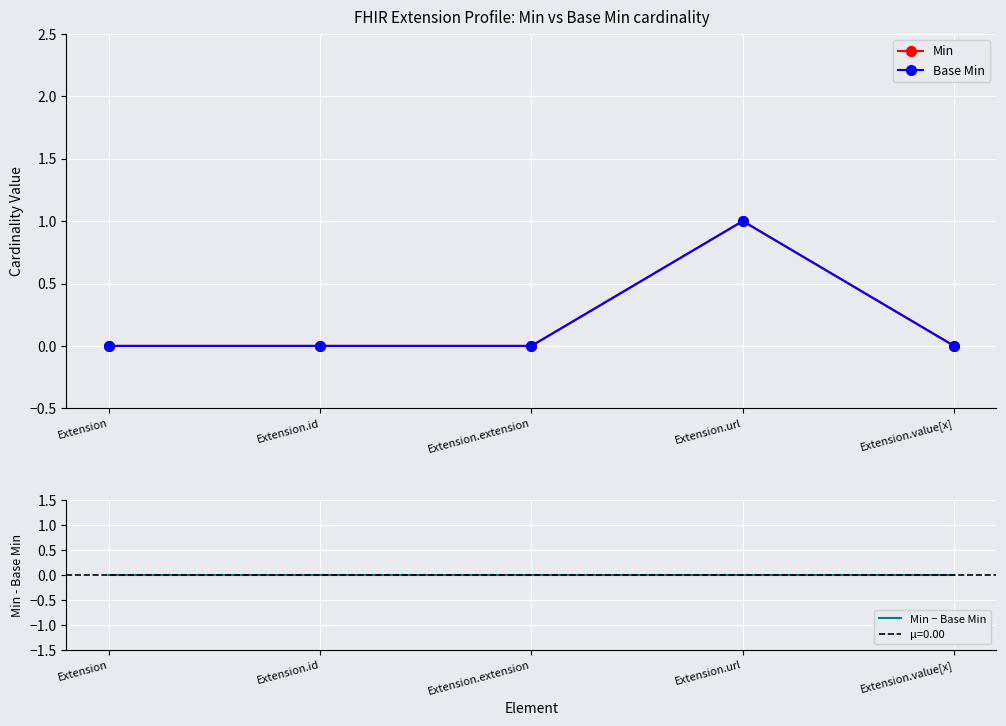

How many interior local peaks does the Min series have?

1